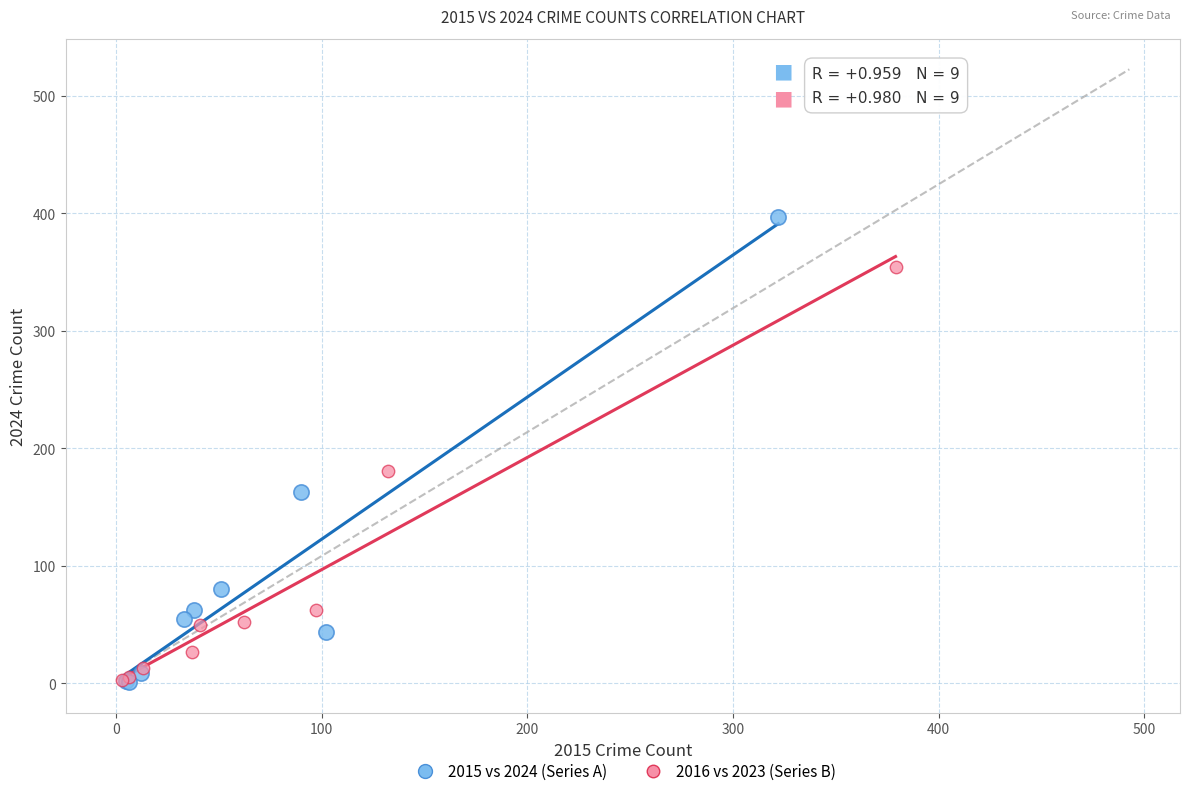

Which series has the widest spread of Y values?

2015 vs 2024 (Series A)